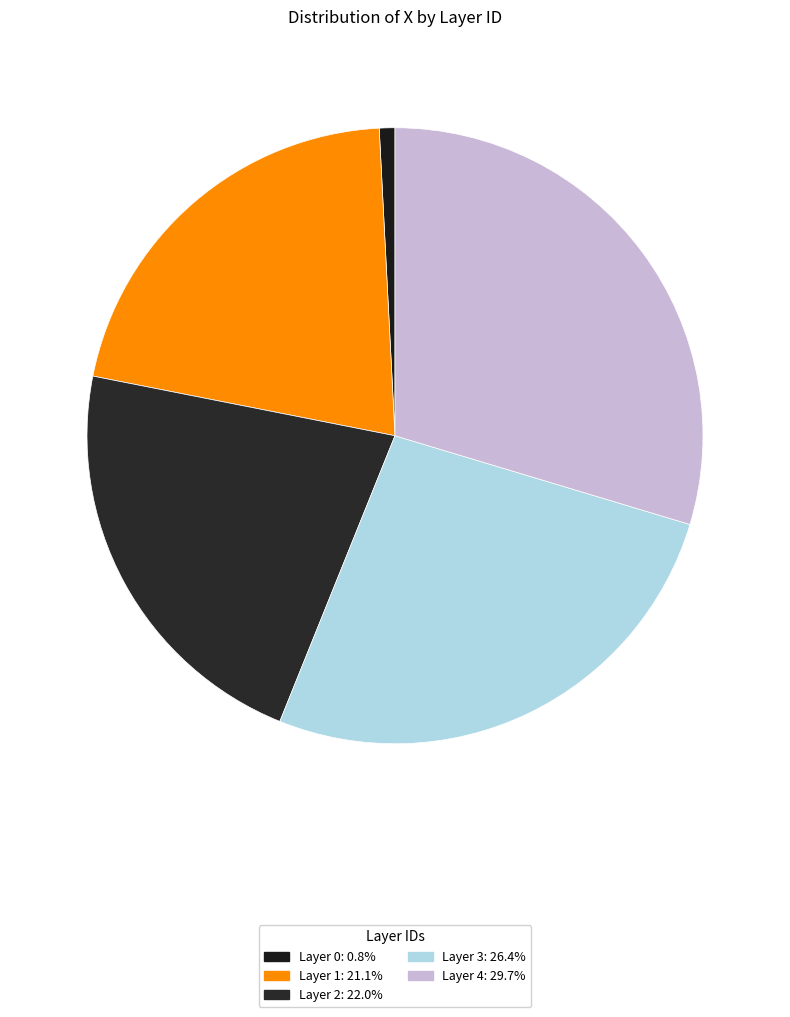

How many slices are in this pie chart?

5